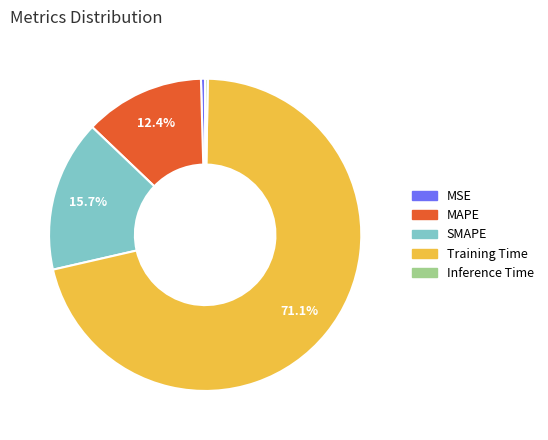

Does MSE account for over 50% of the chart?

No